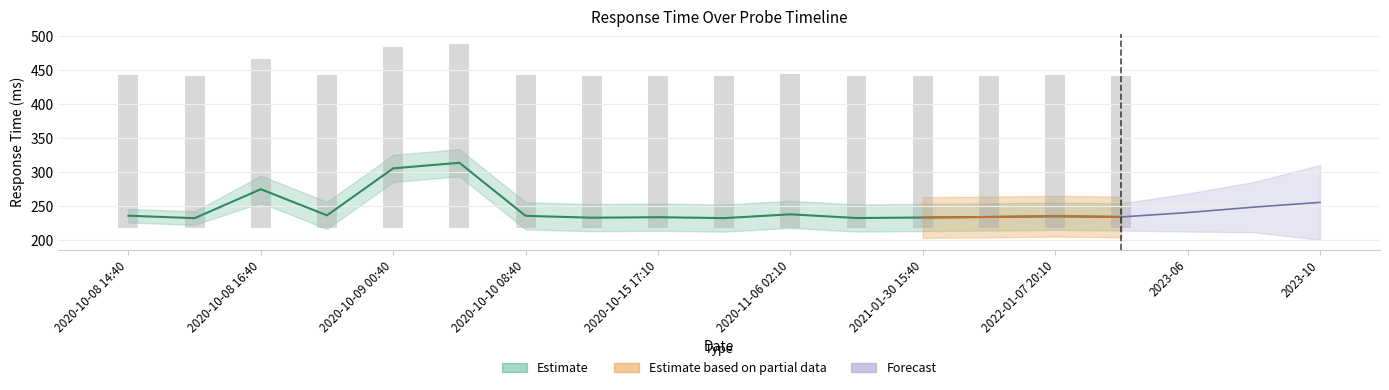

What is the value of the 1st bar from the left?

235.4